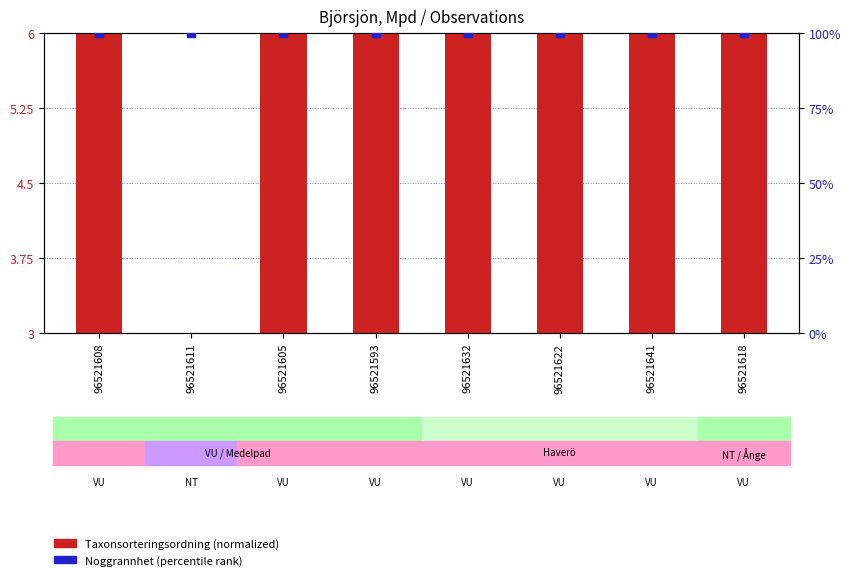

What are all the series names shown in the legend?

Taxonsorteringsordning (normalized), Noggrannhet (percentile)